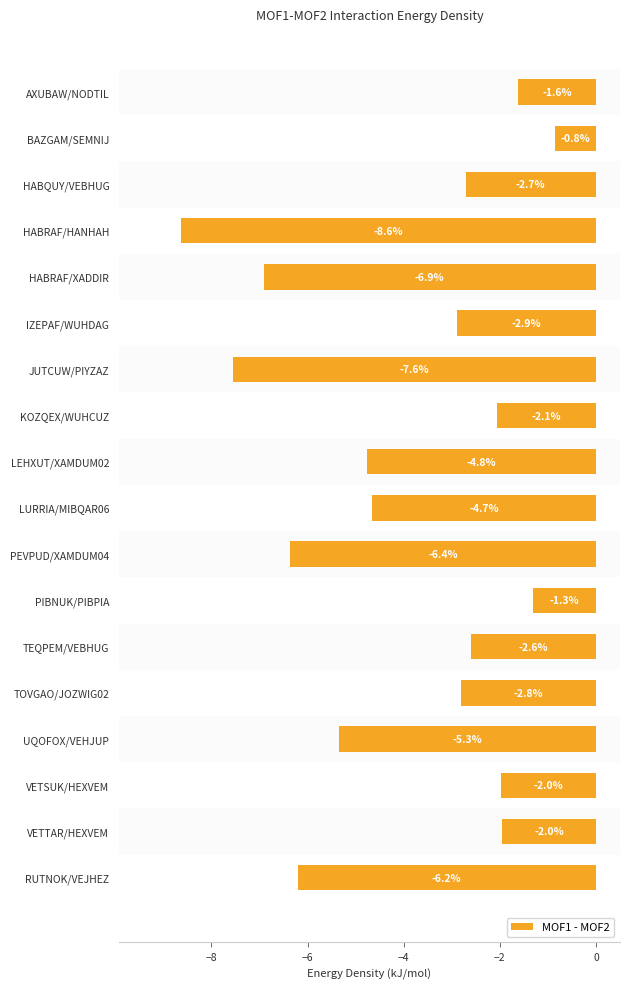

Between LURRIA/MIBQAR06 and IZEPAF/WUHDAG, which is larger?

IZEPAF/WUHDAG